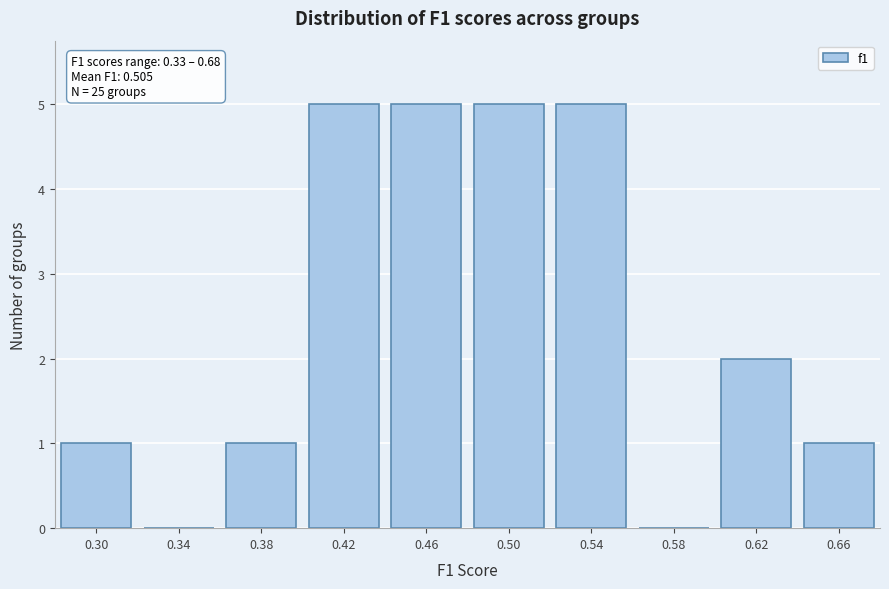

Reading left to right, list all the values displayed in this chart.

0.30=1	0.34=0	0.38=1	0.42=5	0.46=5	0.50=5	0.54=5	0.58=0	0.62=2	0.66=1